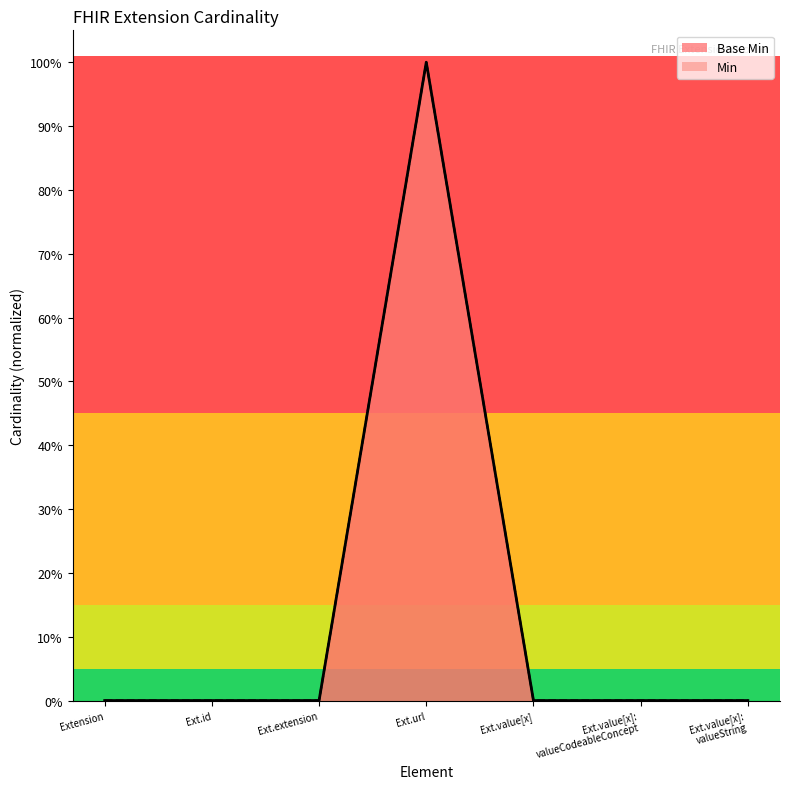

True or false: the data has more than 0 interior local peaks.

True